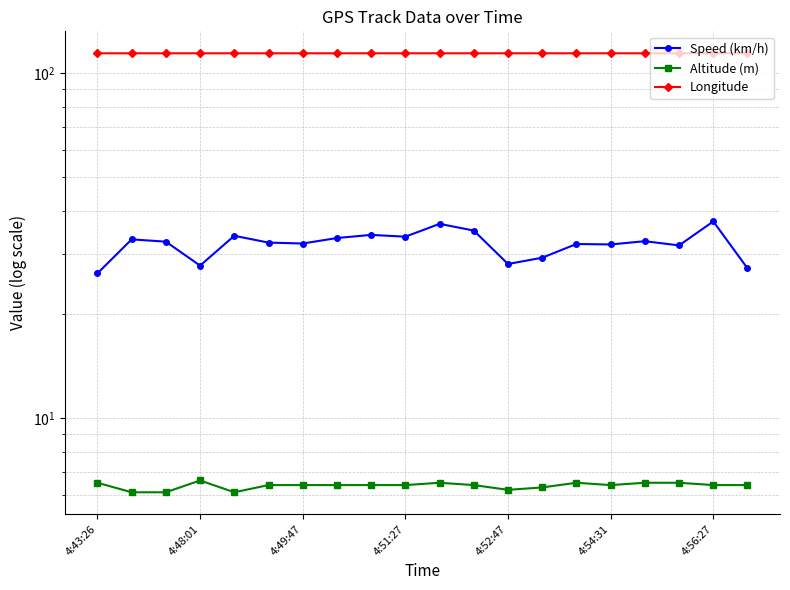

True or false: Speed (km/h) and Longitude cross at least once.

False